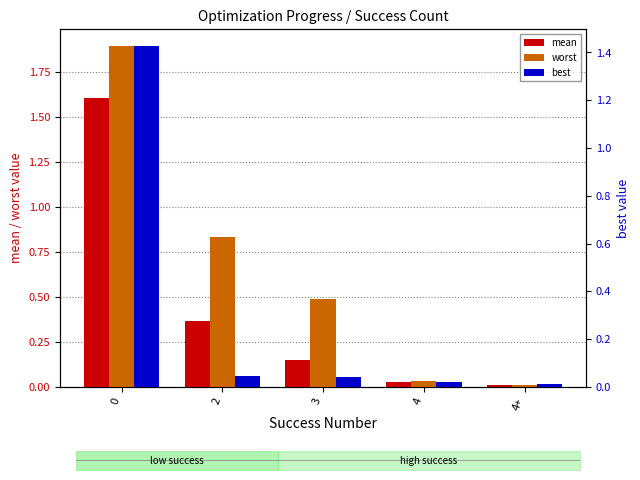

At how many categories does at least one series exceed 0?

5